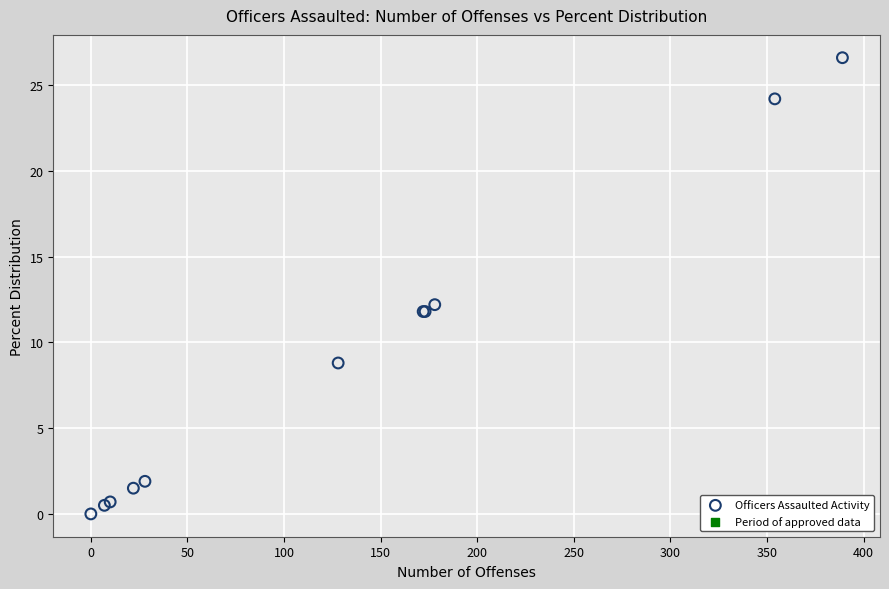

What Y value in the scatter plot is closest to 13?

12.2